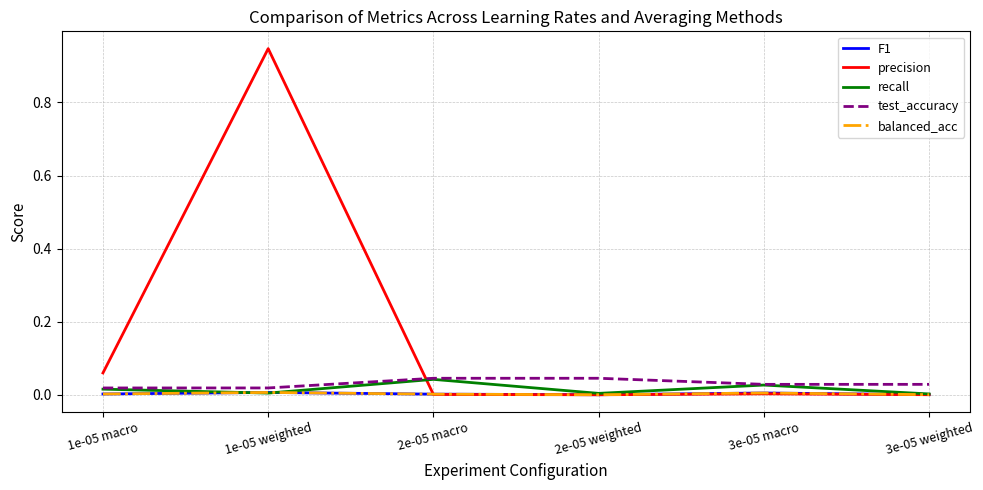

Does the chart have visible grid lines?

Yes